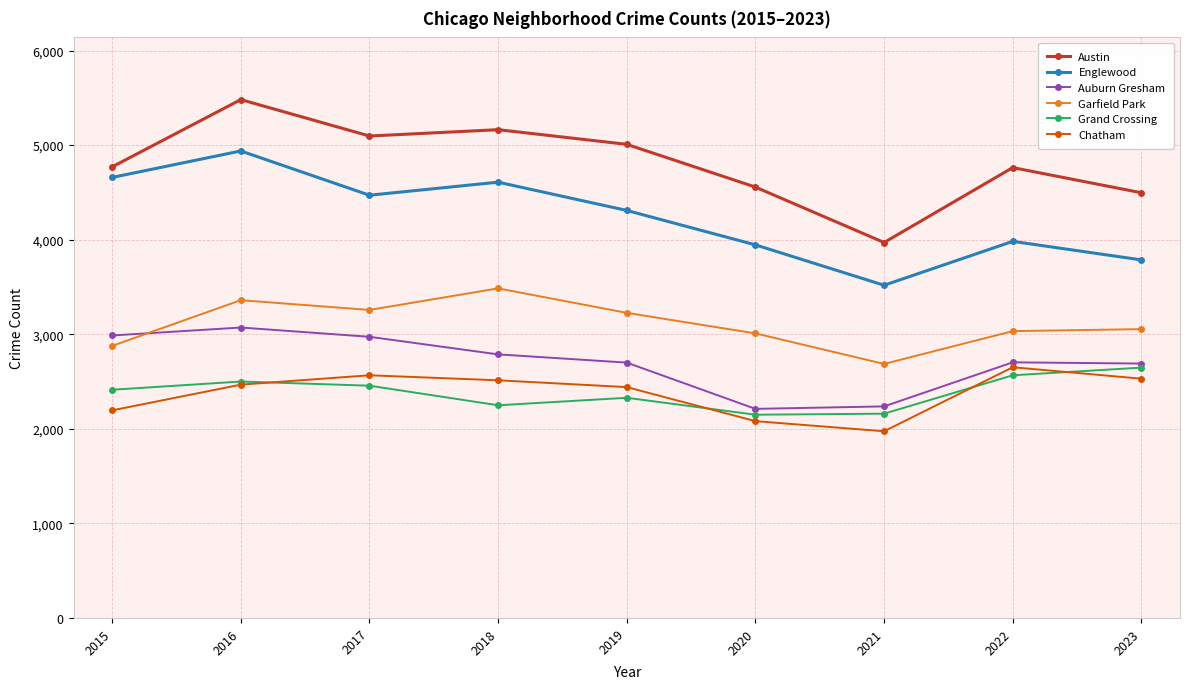

Which series has the largest total across all categories?

Austin